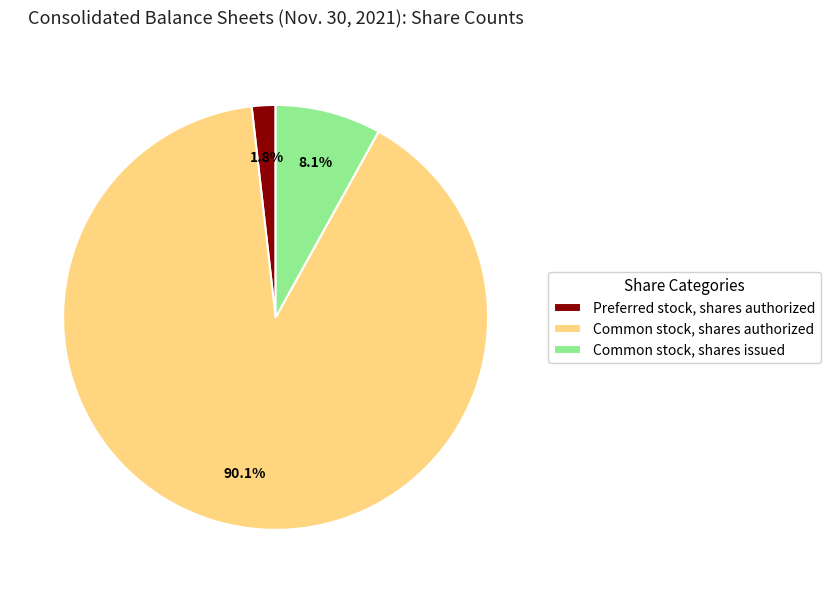

To the nearest percent, what is the combined percentage of Preferred stock, shares authorized and Common stock, shares authorized?

92%